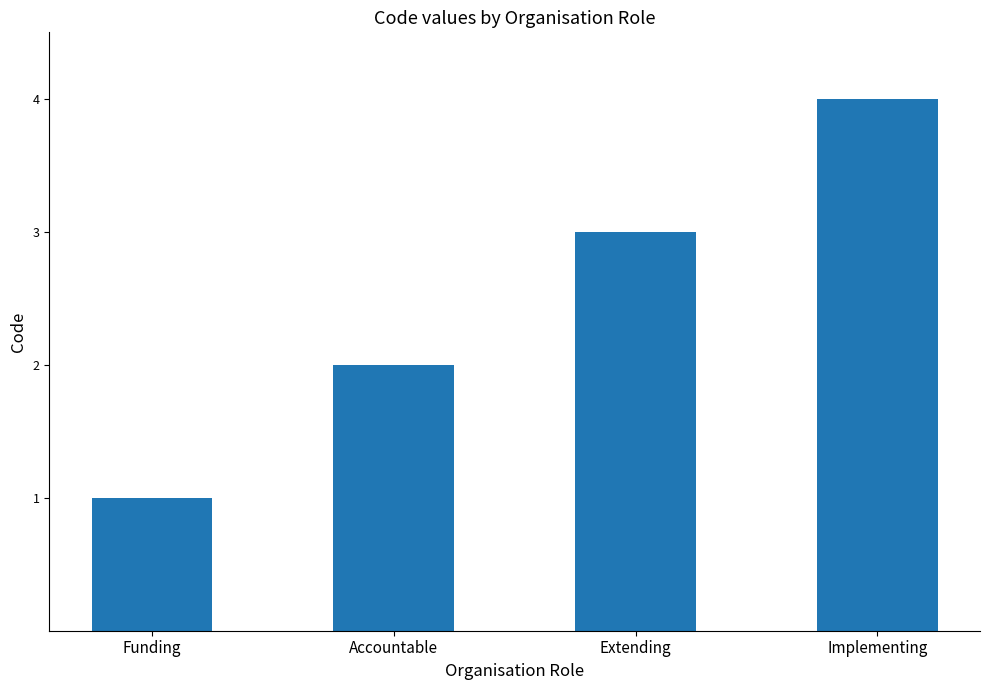

What is the difference between the maximum and minimum values?

3